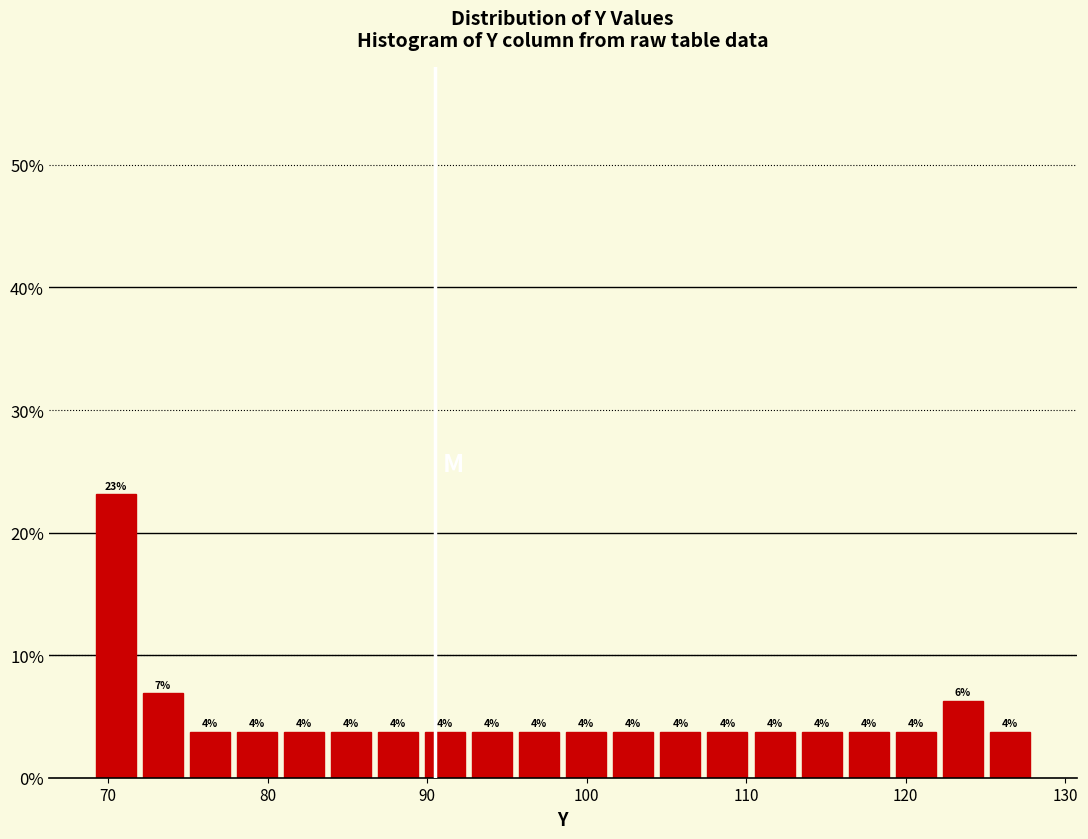

Read against the x-axis, roughly where is the centre of the tallest bar?

70